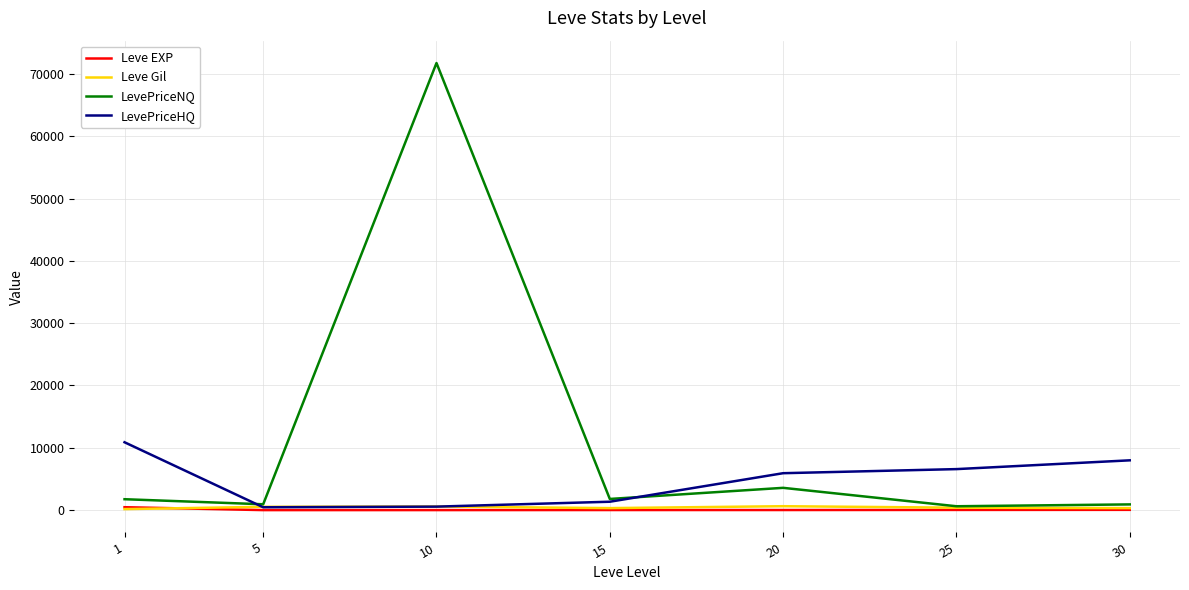

True or false: LevePriceHQ and LevePriceNQ intersect in this chart.

True